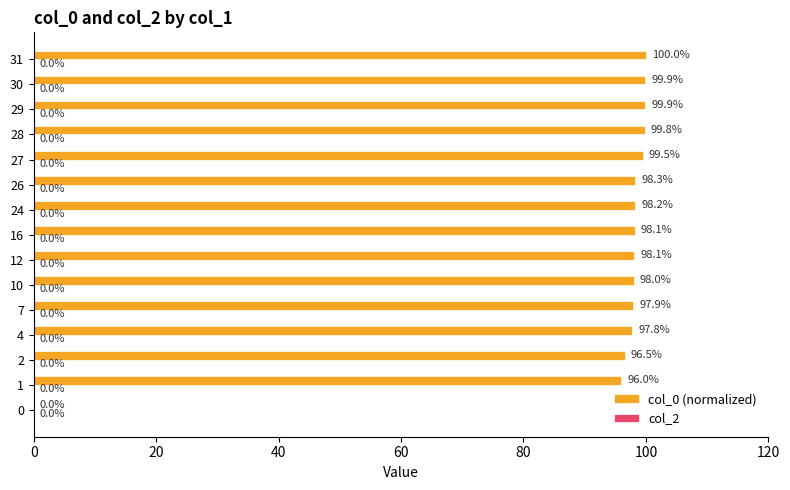

How many series are shown in this chart?

1